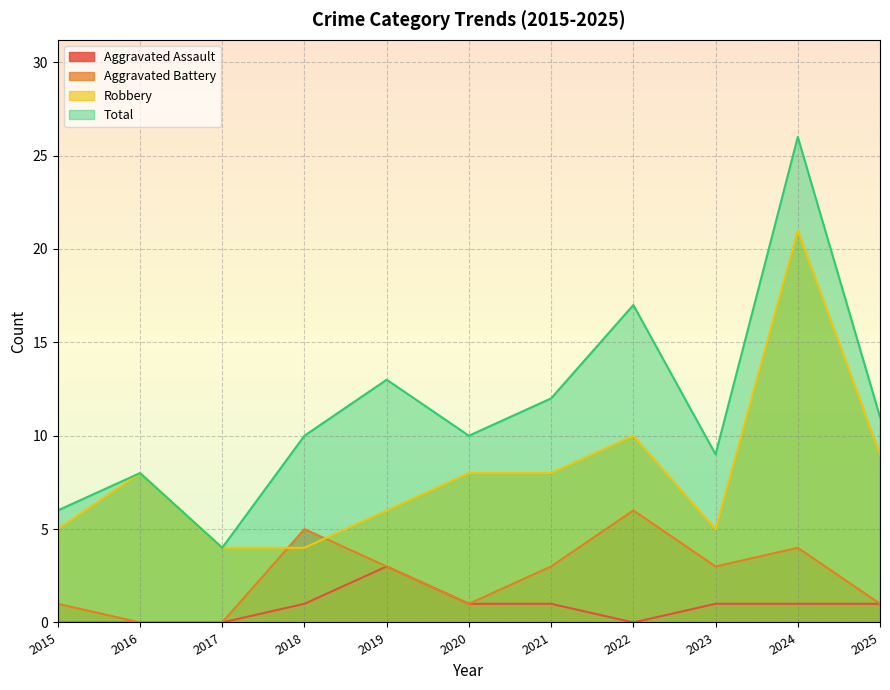

True or false: Aggravated Assault and Aggravated Battery intersect in this chart.

False